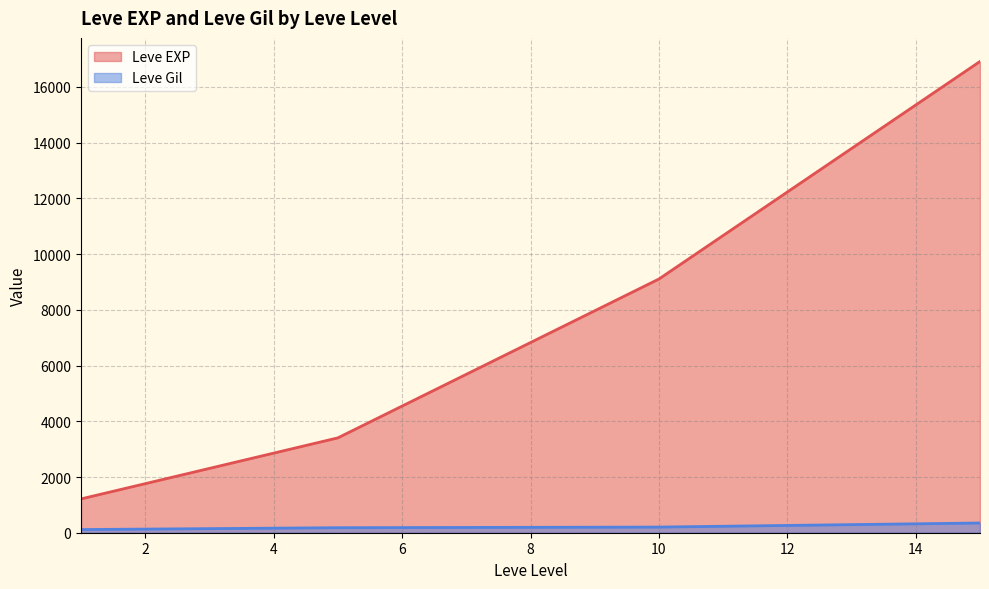

Which series has the largest total across all categories?

Leve EXP